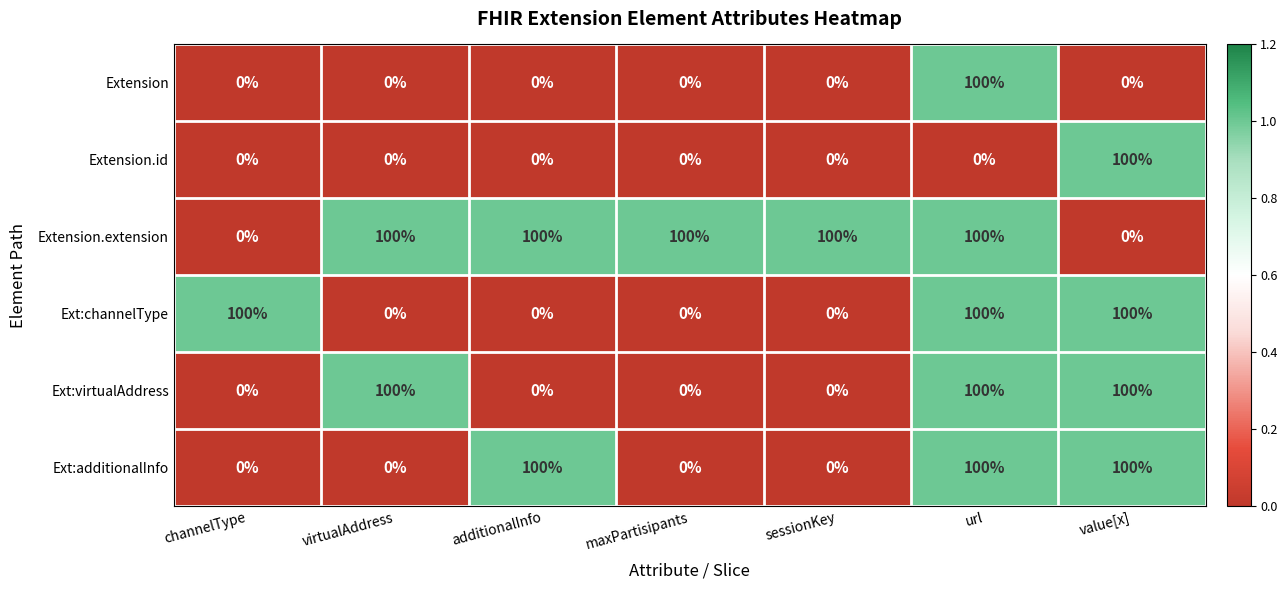

How many Ext:virtualAddress values are between 0 and 100?

7